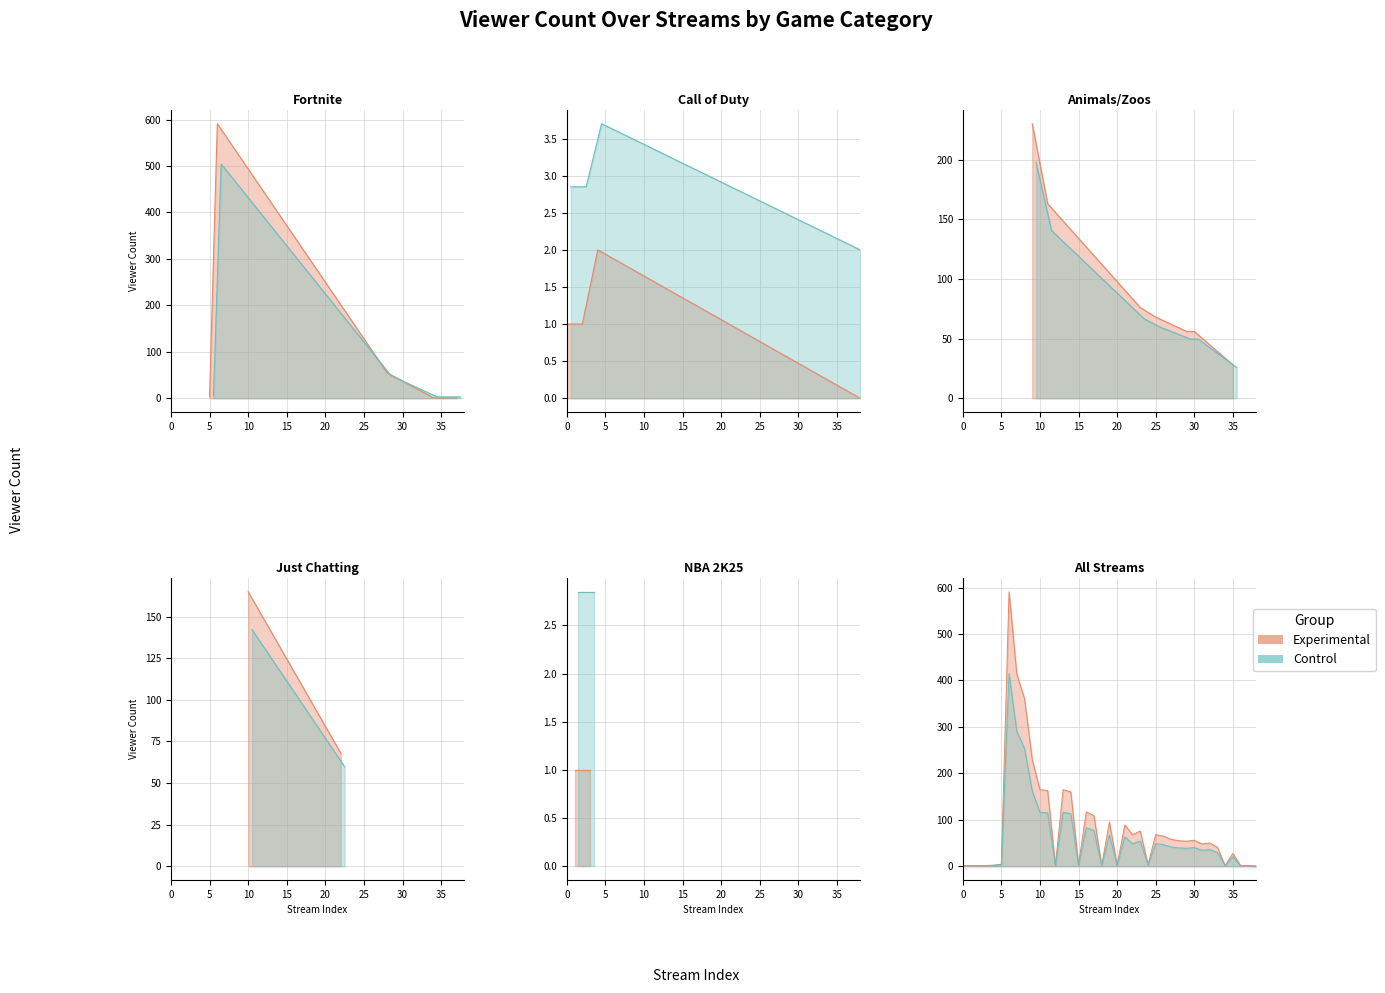

What is the average value of the Experimental series?

85.9